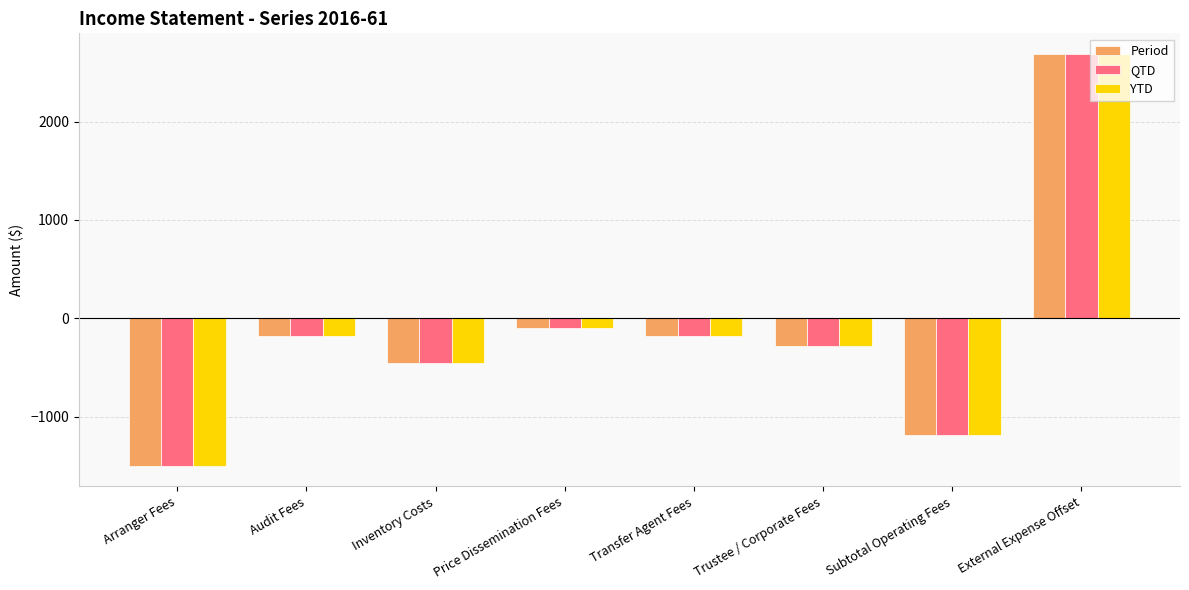

At how many categories does at least one series exceed 2582?

1